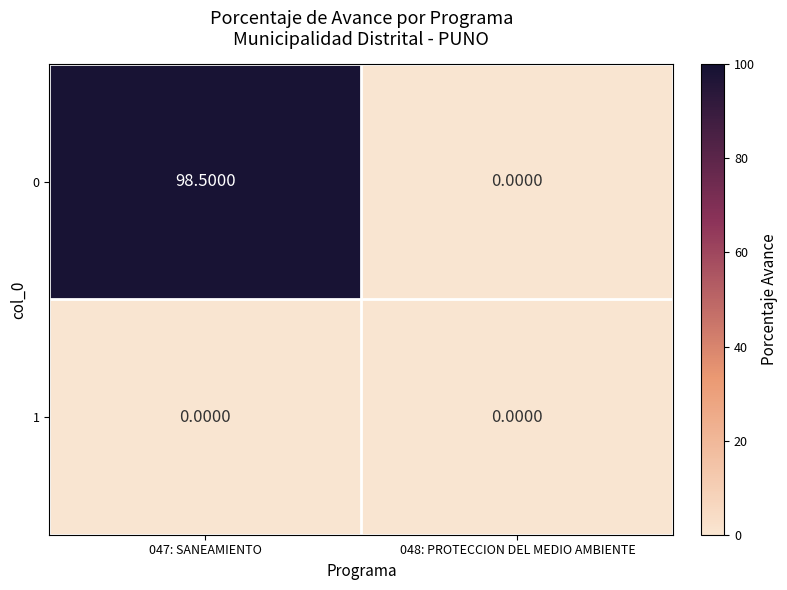

At how many categories does at least one series exceed 2?

1